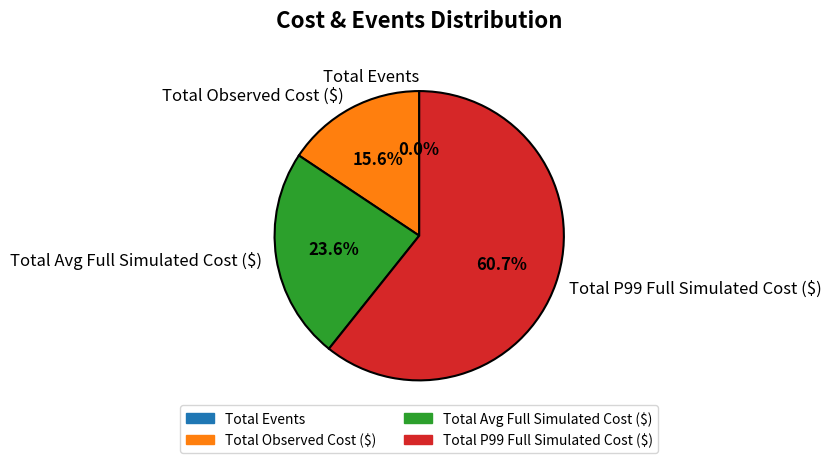

What is the largest slice in the pie chart?

Total P99 Full Simulated Cost ($)